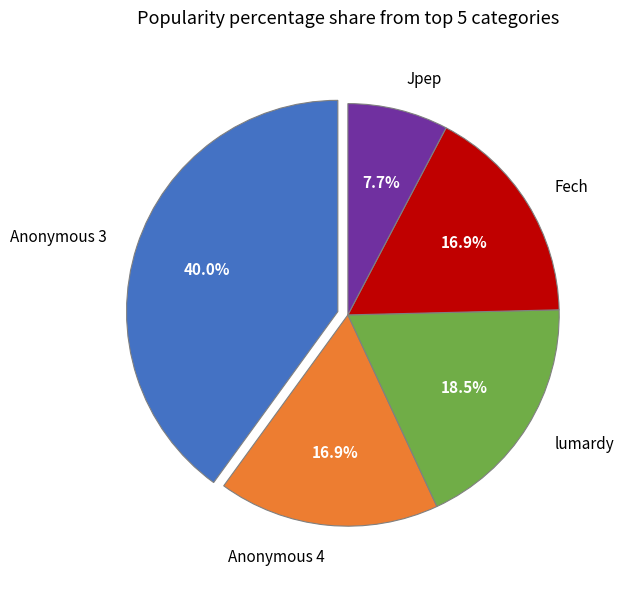

What is the largest slice in the pie chart?

Anonymous 3